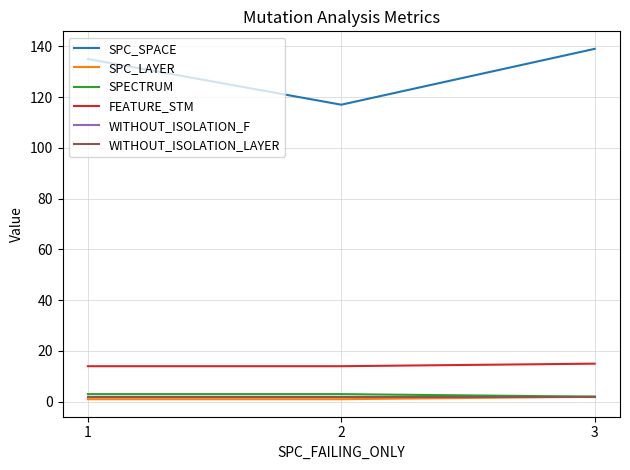

What is the value of the SPECTRUM point at the 1st from the left?

3